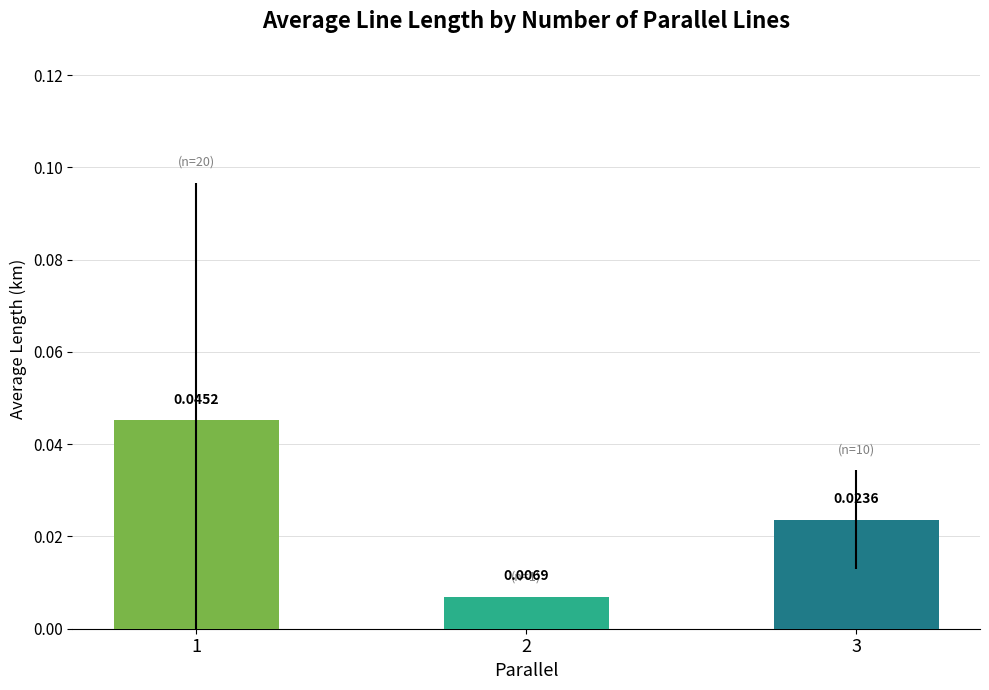

Between 3 and 2, which is larger?

3